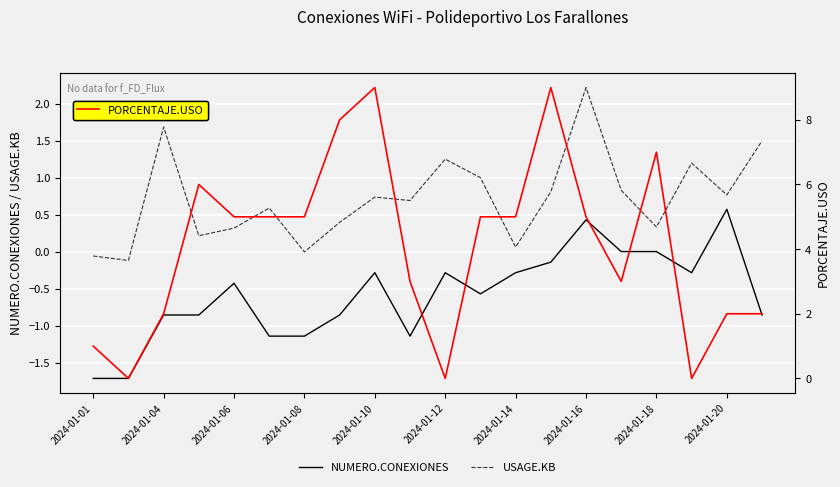

The NUMERO.CONEXIONES series shows -1.7 at 2024-01-01. True or false?

True